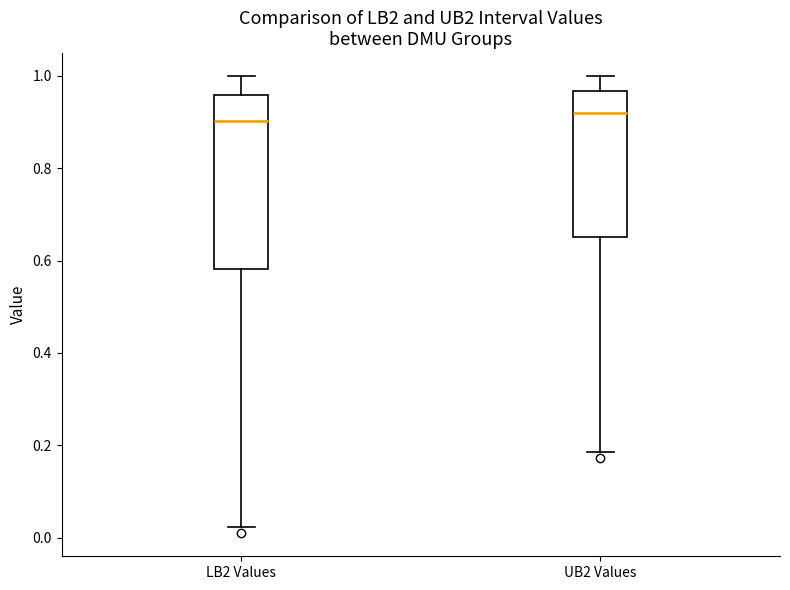

Reading left to right, read every box against the y-axis: the position of its median line, the range the box covers, and the ends of its whiskers. The values are not printed on the chart, so give them approximately, as read against the axis.

LB2 Values: median 0.90, box 0.58 to 0.96, whiskers 0.02 to 1.00
UB2 Values: median 0.92, box 0.66 to 0.96, whiskers 0.18 to 1.00